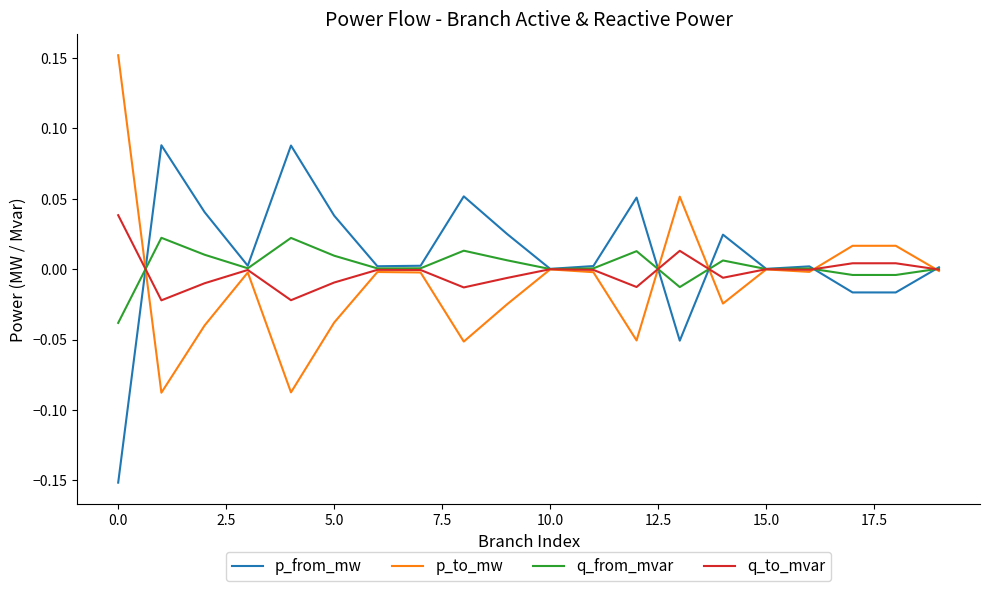

Rank the series by their maximum value, from highest to lowest.

p_to_mw, p_from_mw, q_to_mvar, q_from_mvar